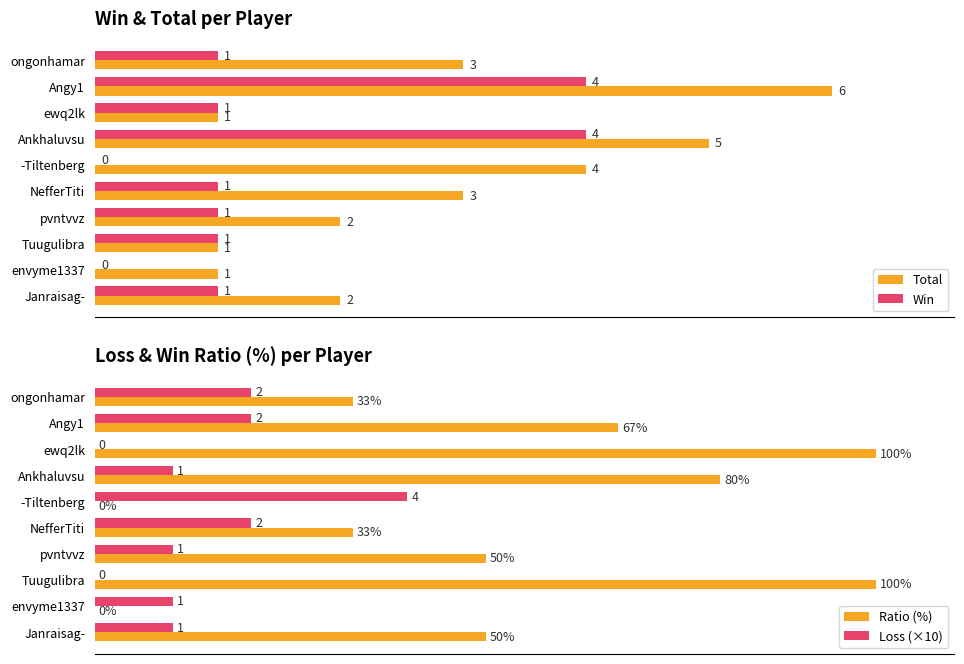

Is the value of Win at envyme1337 greater than the value of Total at Ankhaluvsu?

No